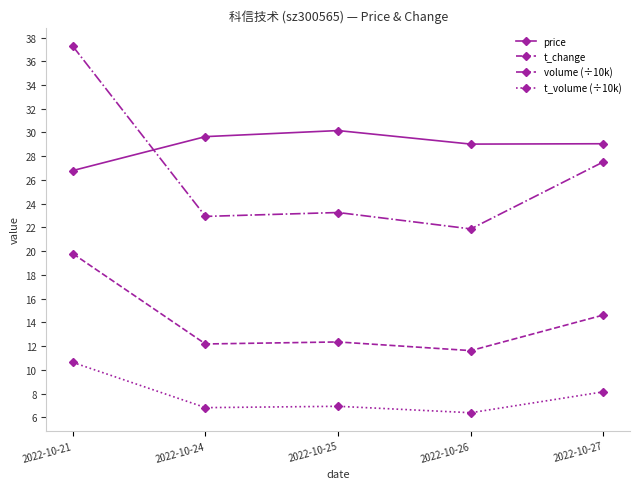

What is the value of the volume (÷10k) point at the 1st from the left?

37.3